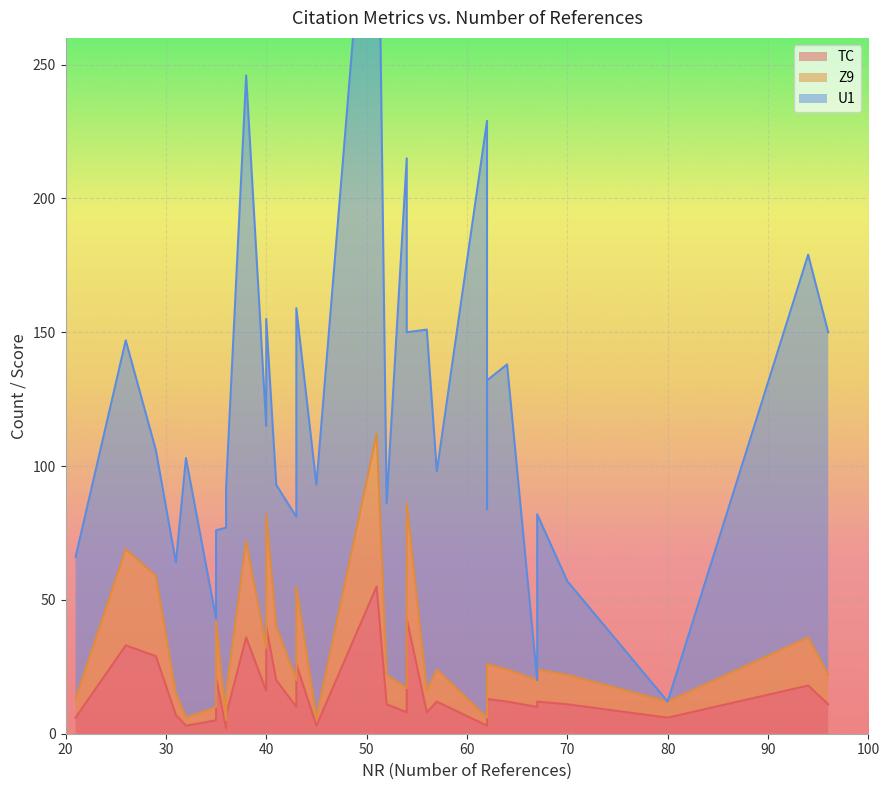

Which series has the largest total across all categories?

U1